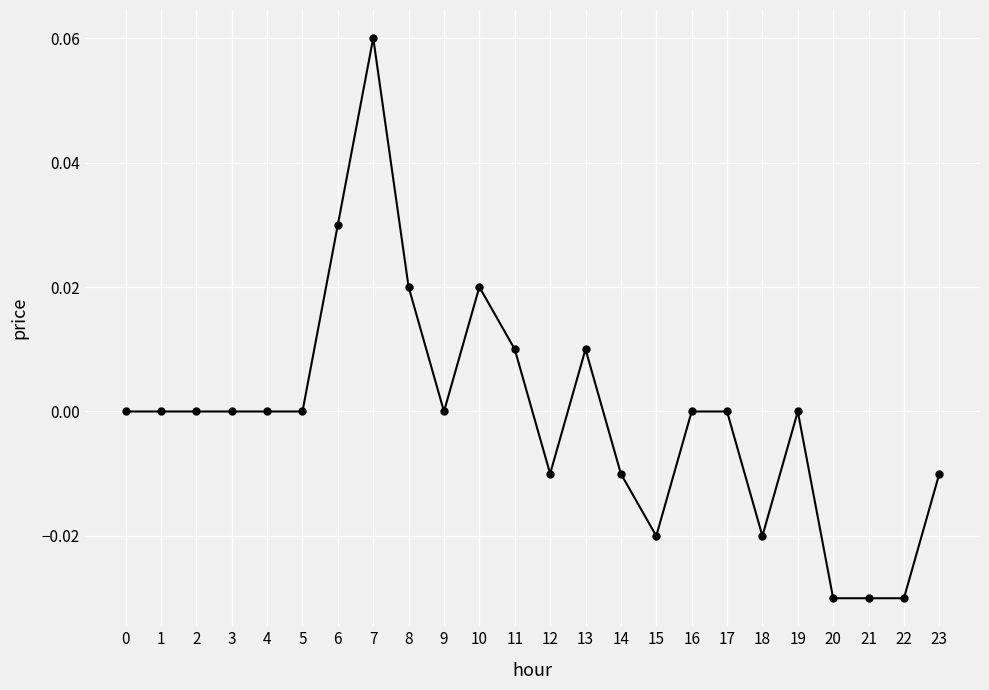

True or false: the data has more than 2 interior local peaks.

True